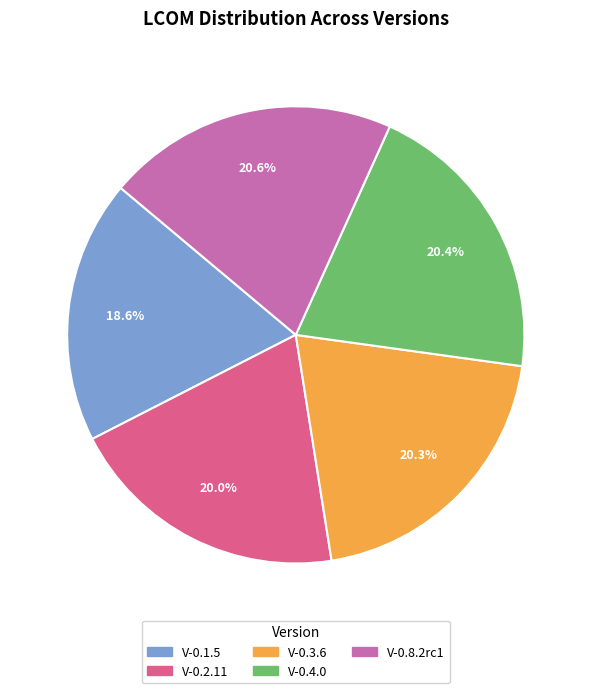

Does V-0.2.11 represent more than half of the total?

No